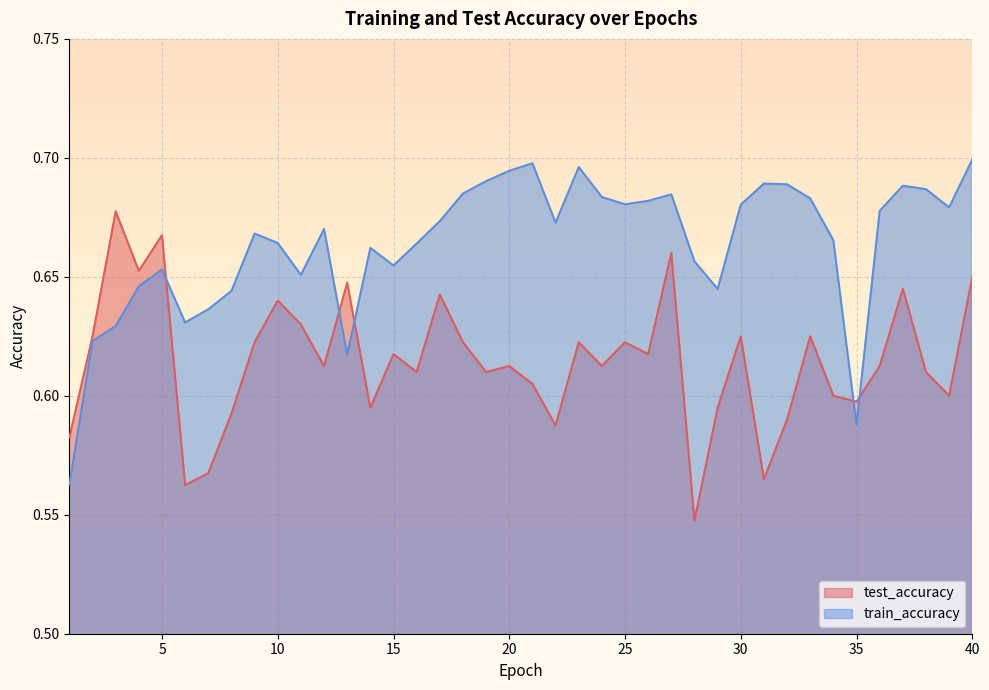

At which label is train_accuracy closest to 0?

1